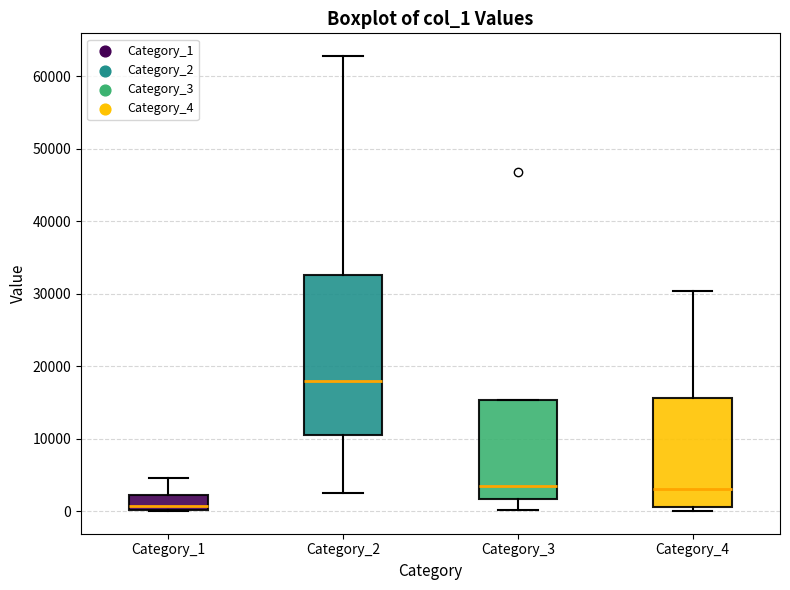

Reading left to right, read every box against the y-axis: the position of its median line, the range the box covers, and the ends of its whiskers. The values are not printed on the chart, so give them approximately, as read against the axis.

Category_1: median 1000, box 0 to 2000, whiskers 0 to 5000
Category_2: median 18000, box 11000 to 33000, whiskers 3000 to 63000
Category_3: median 3000, box 2000 to 15000, whiskers 0 to 15000
Category_4: median 3000, box 1000 to 16000, whiskers 0 to 30000